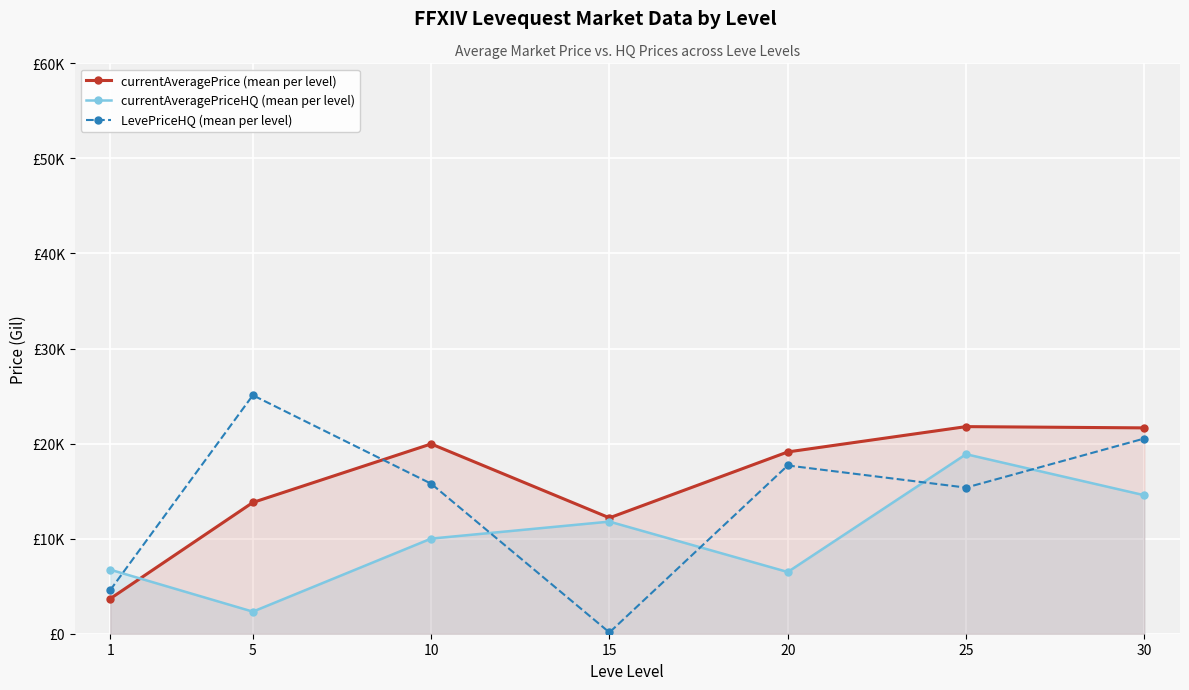

What is the total value across all series at 15?

24116.2